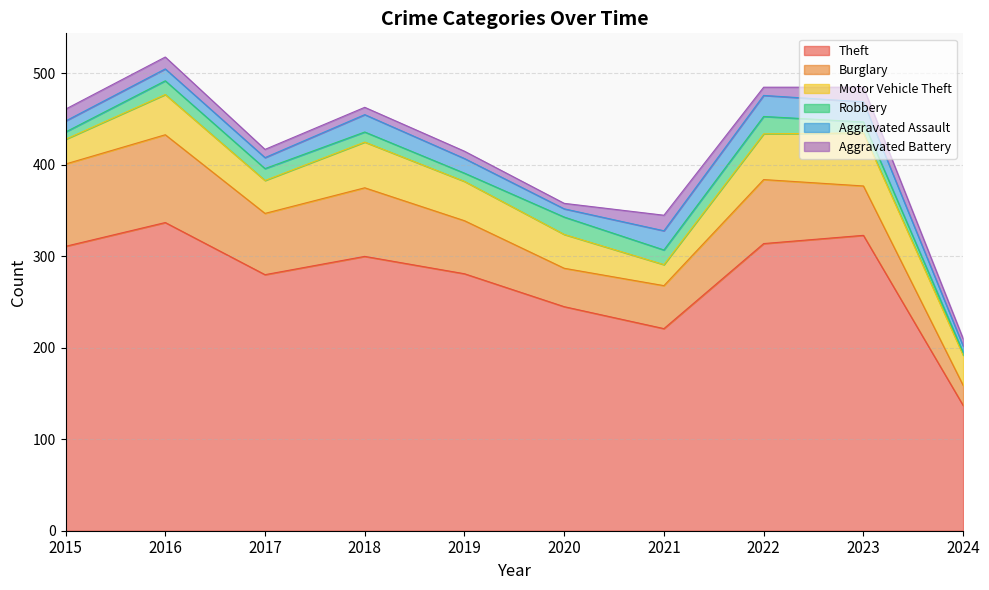

What are all the series names shown in the legend?

Theft, Burglary, Motor Vehicle Theft, Robbery, Aggravated Assault, Aggravated Battery